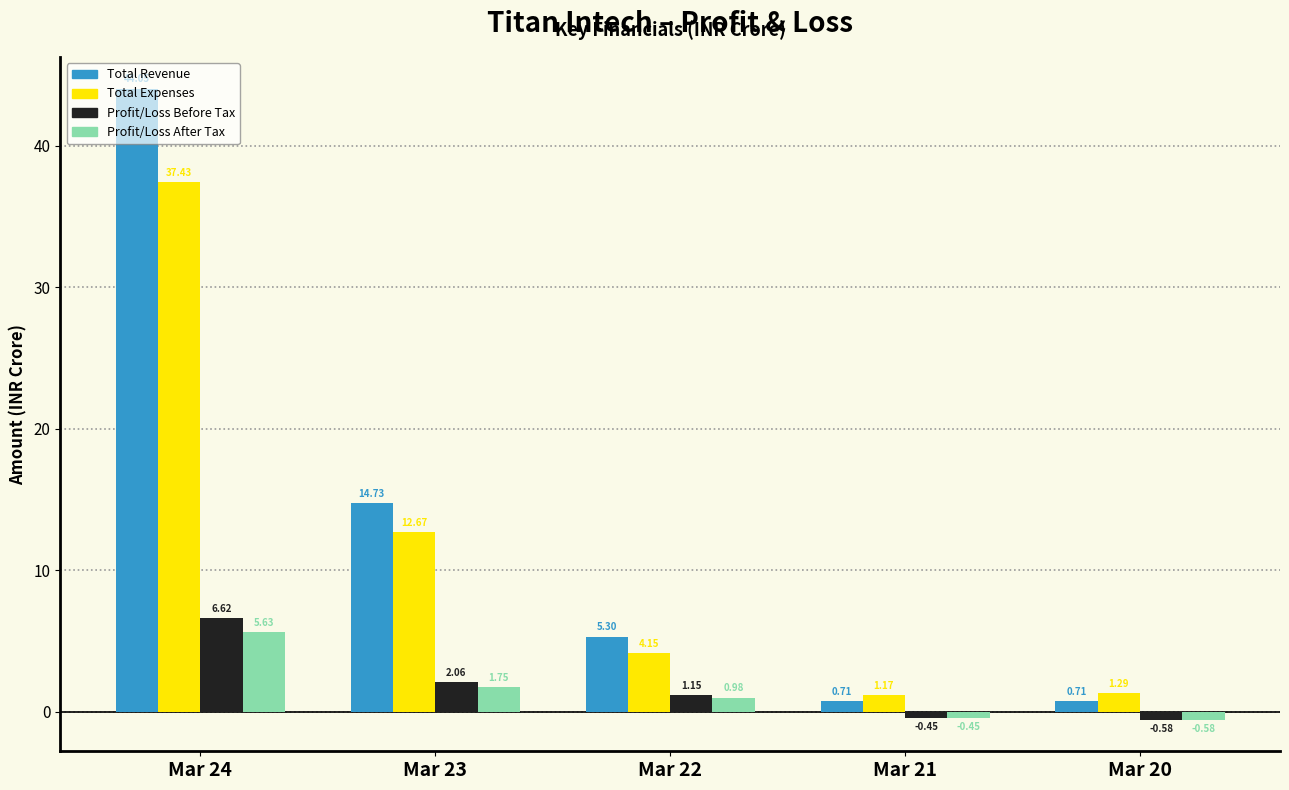

What is the total value across all series at Mar 22?

11.6